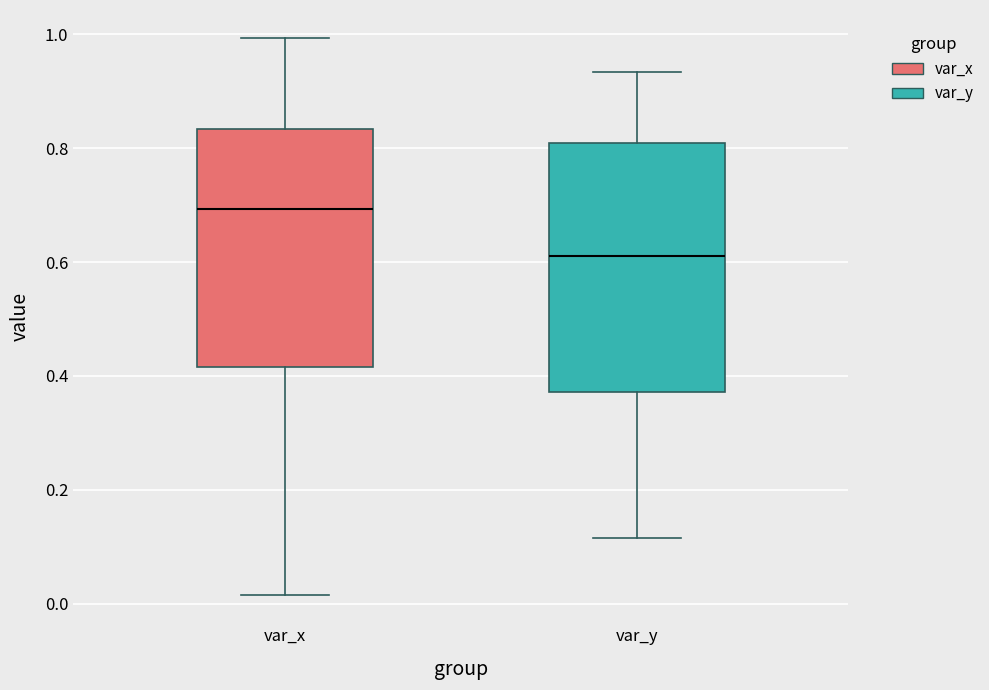

Comparing the boxes themselves (not the whiskers), which one is the tallest?

var_y